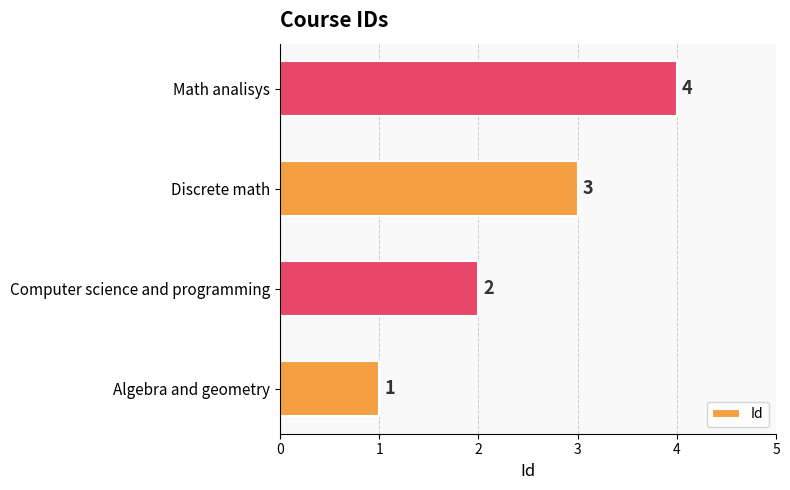

Does the chart contain stacked bars?

No